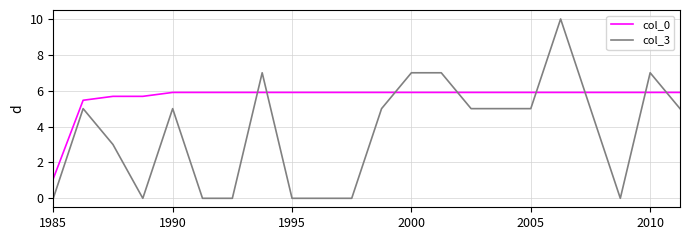

Which series has the largest total across all categories?

col_0